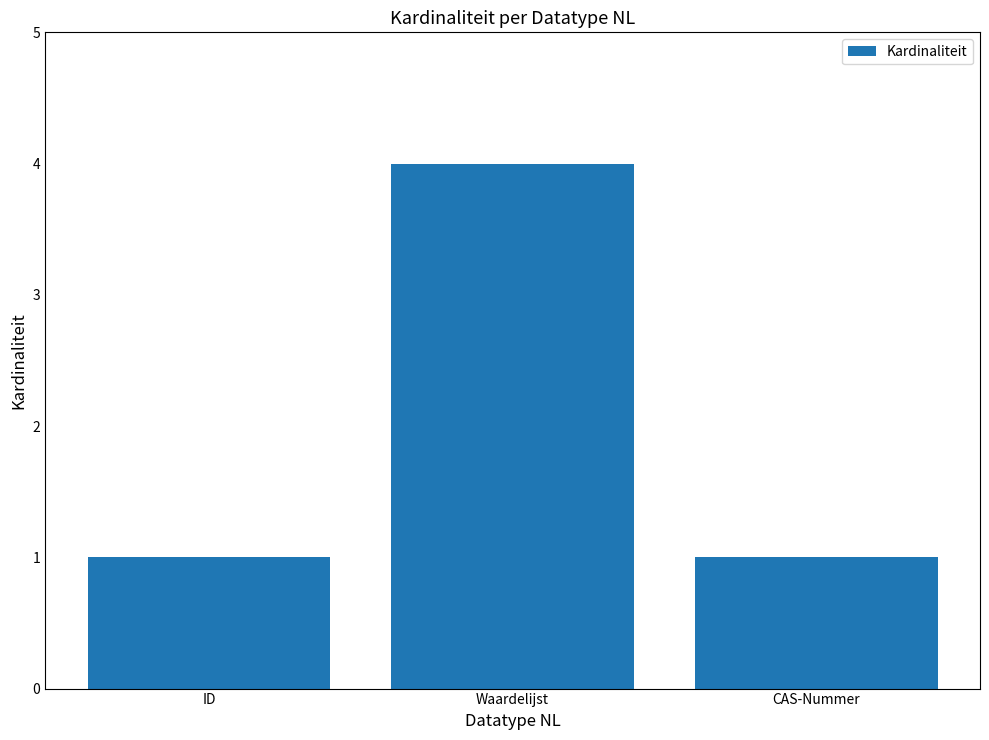

What is the value of the 3rd bar from the left?

1